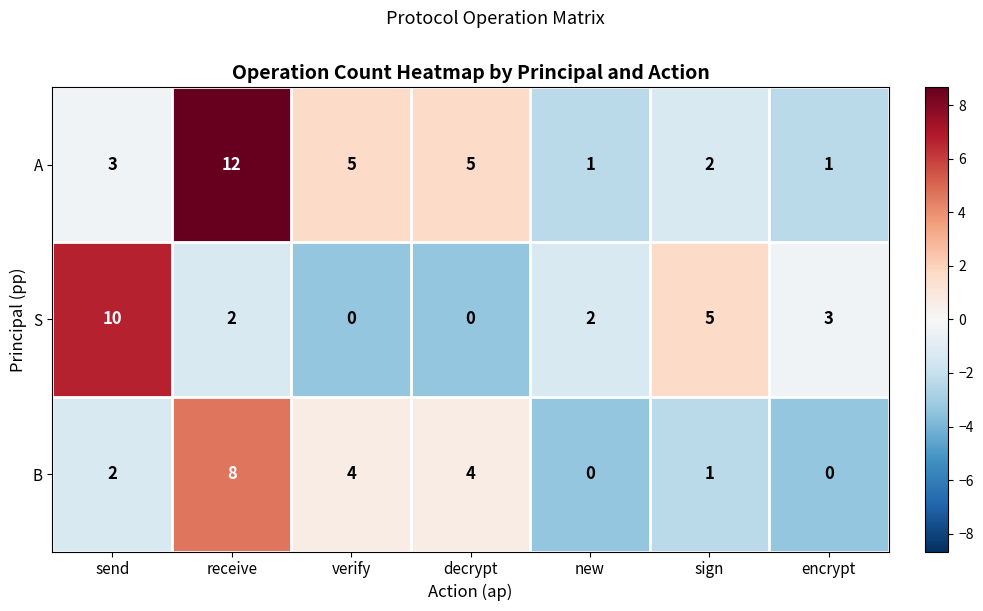

What is the total value across all series at verify?

9